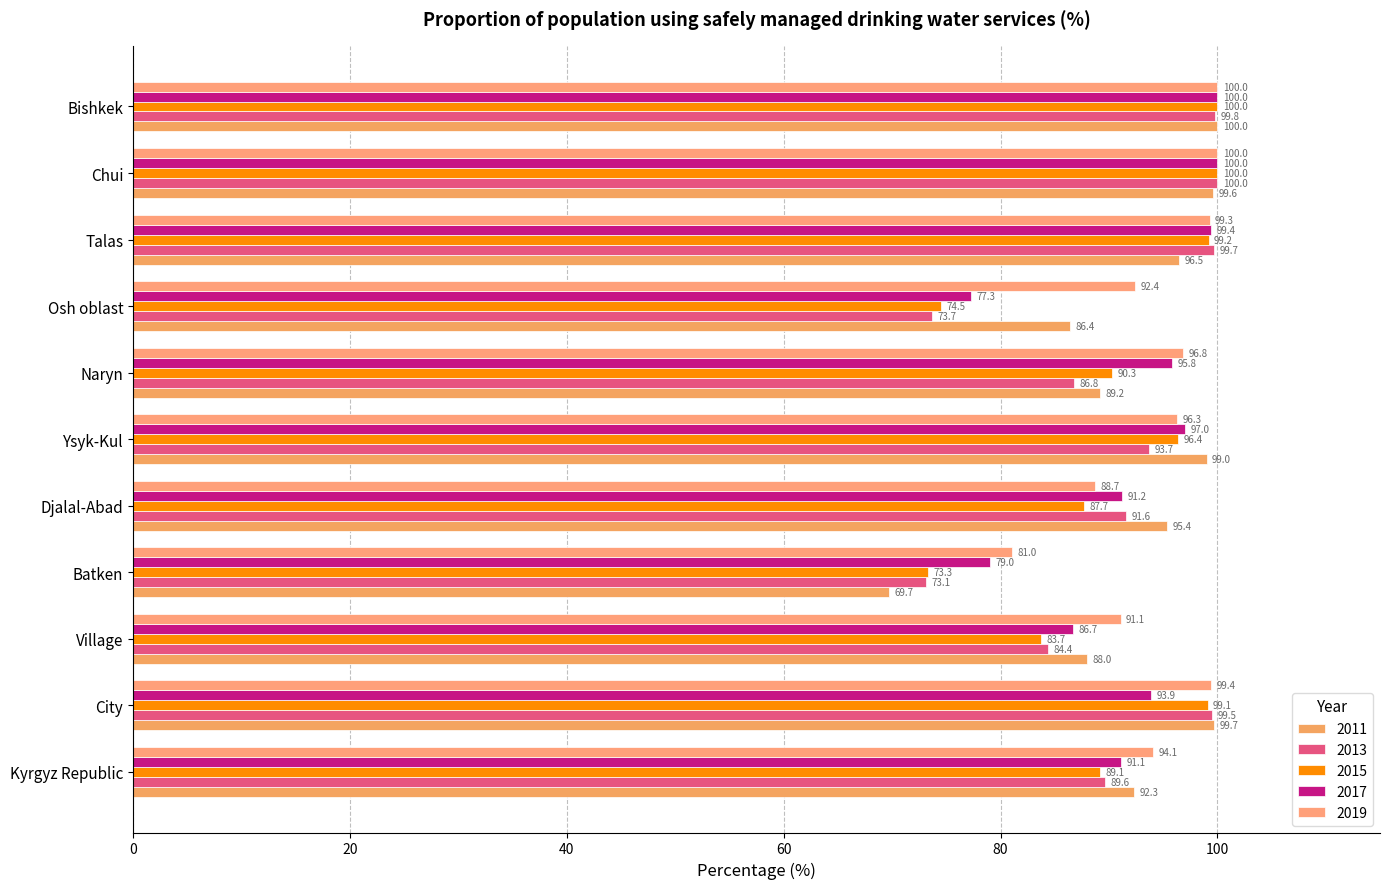

The 2019 series shows 99.3 at Talas. True or false?

True